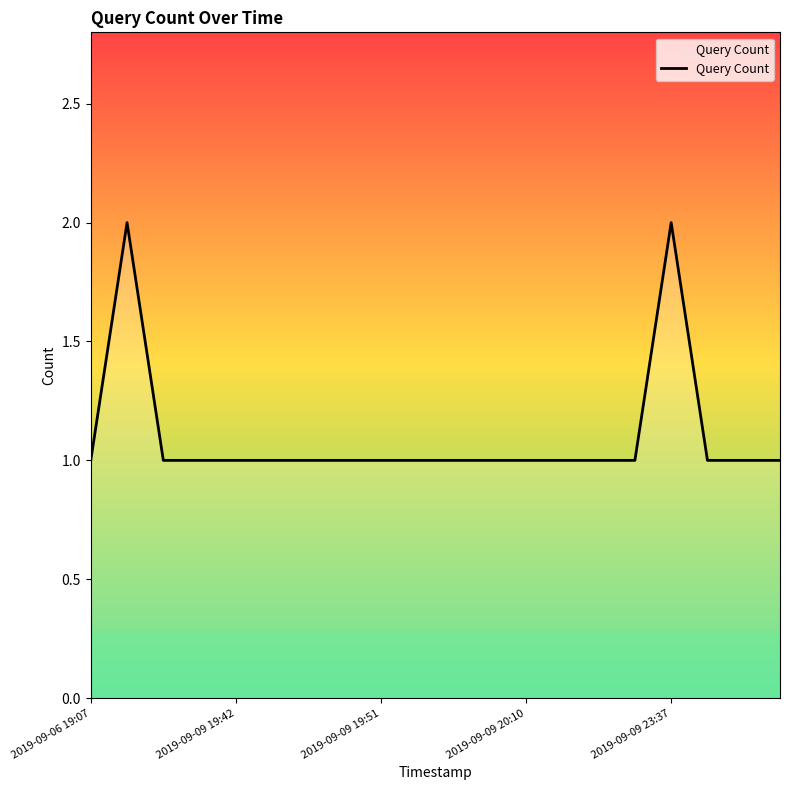

Does the chart have visible grid lines?

No